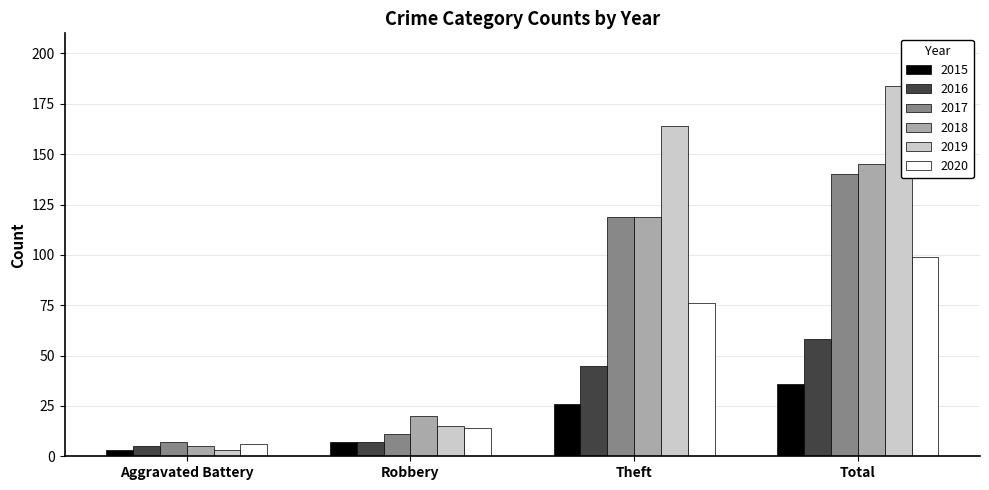

What is the label of the 2nd bar from the left?

Robbery